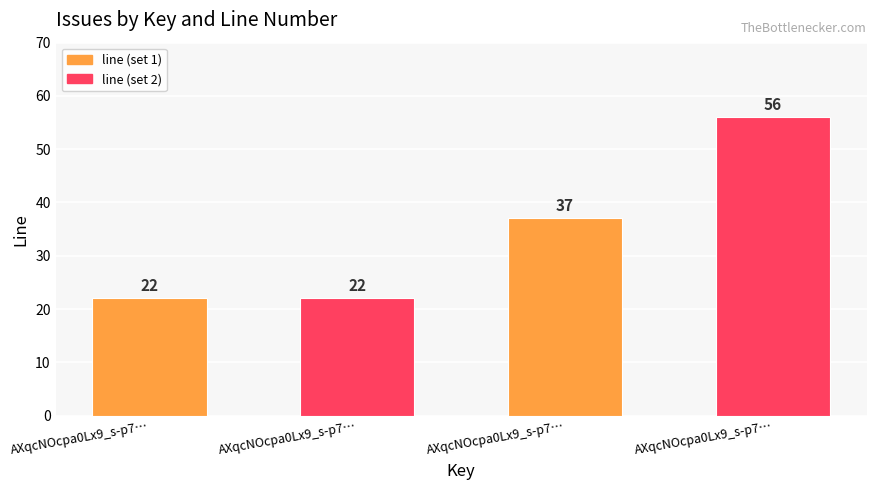

Rank the categories by value from lowest to highest.

AXqcNOcpa0Lx9_s-p7…, AXqcNOcpa0Lx9_s-p7…, AXqcNOcpa0Lx9_s-p7…, AXqcNOcpa0Lx9_s-p7…